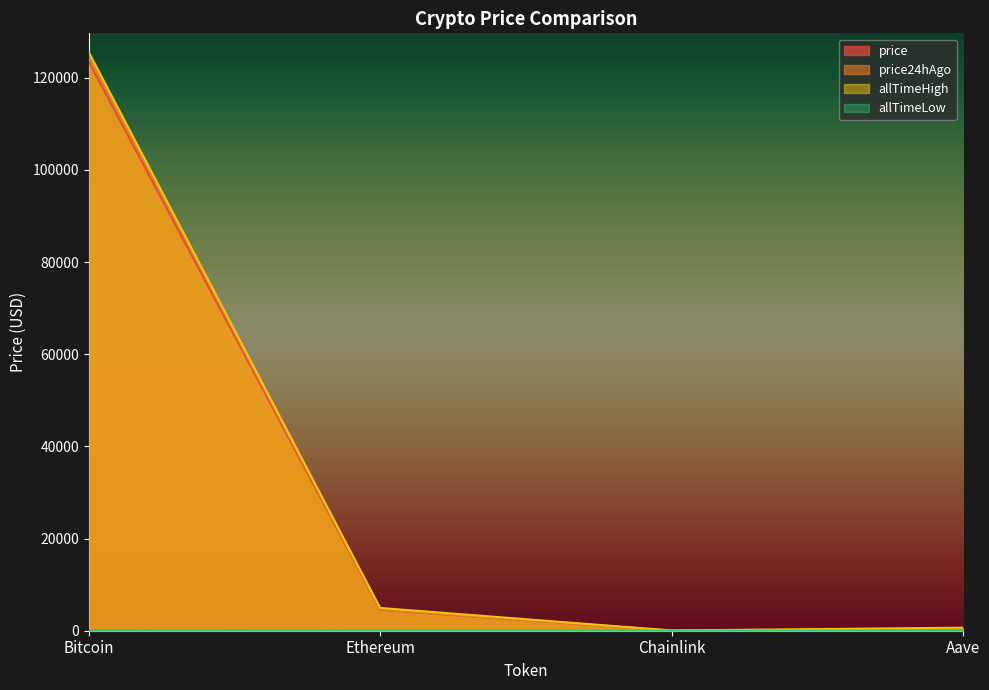

What is the difference between the highest and lowest values at Chainlink?

52.6